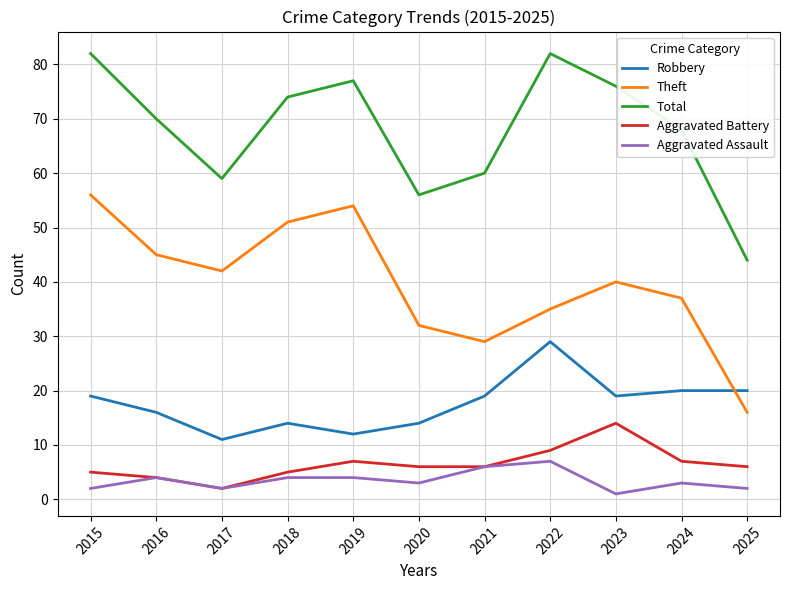

How many values in the Total series are below 70?

5